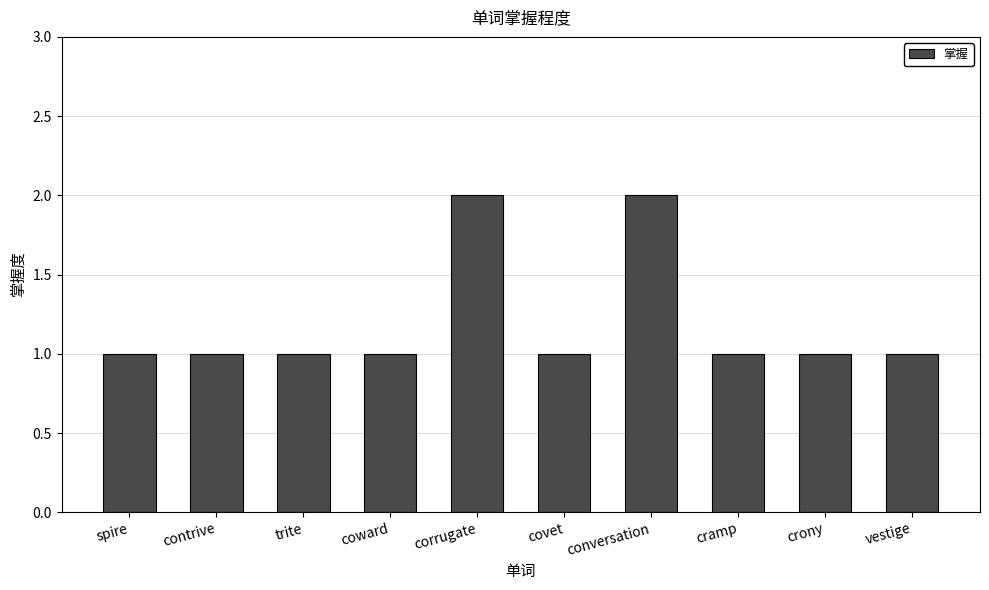

What is the approximate value at vestige?

1